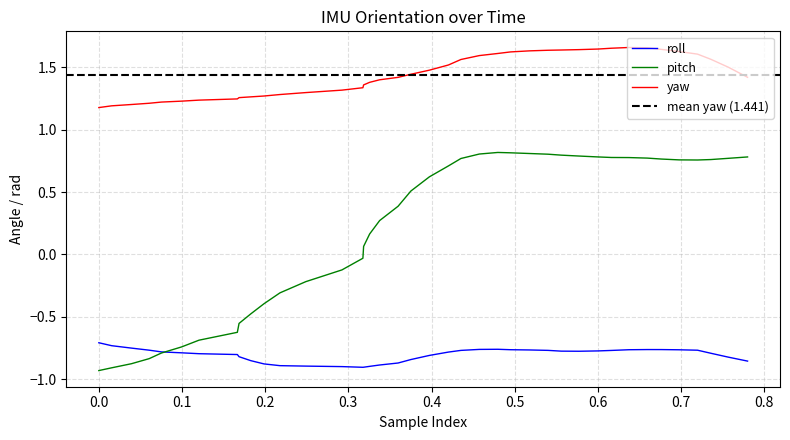

True or false: pitch and yaw cross at least once.

False